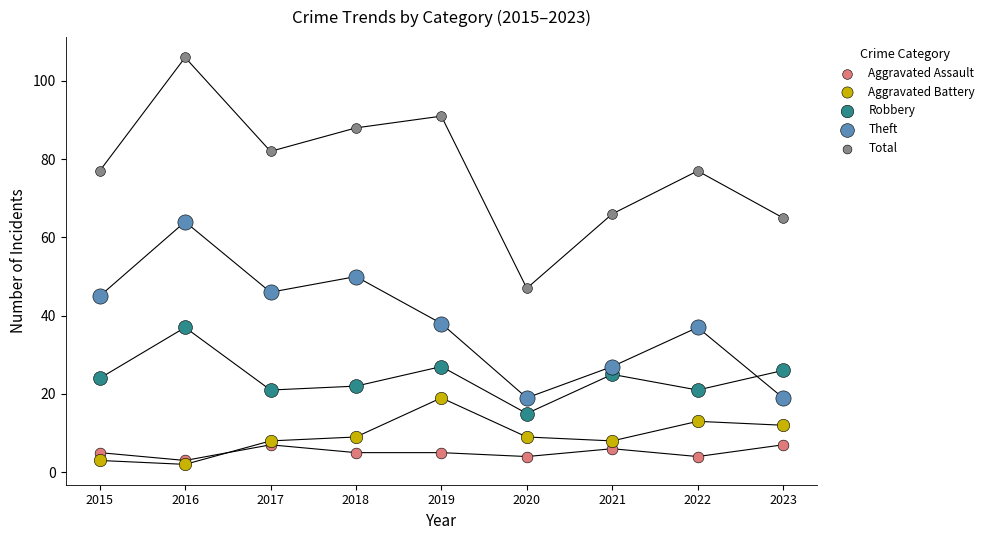

Which series contains the highest Y value?

Total